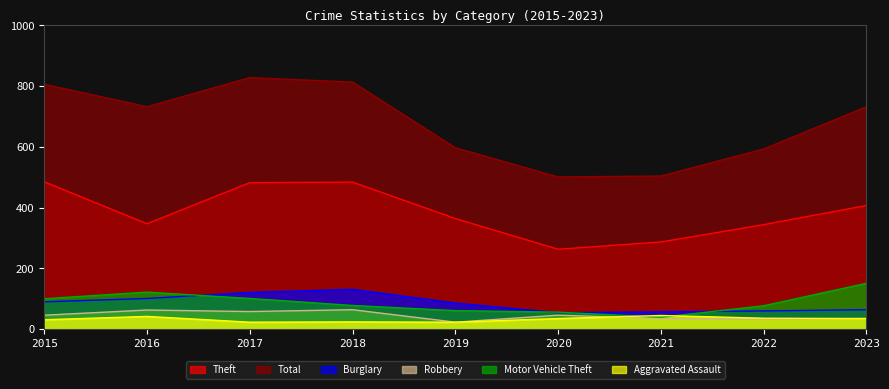

How many interior local peaks does the Robbery series have?

3